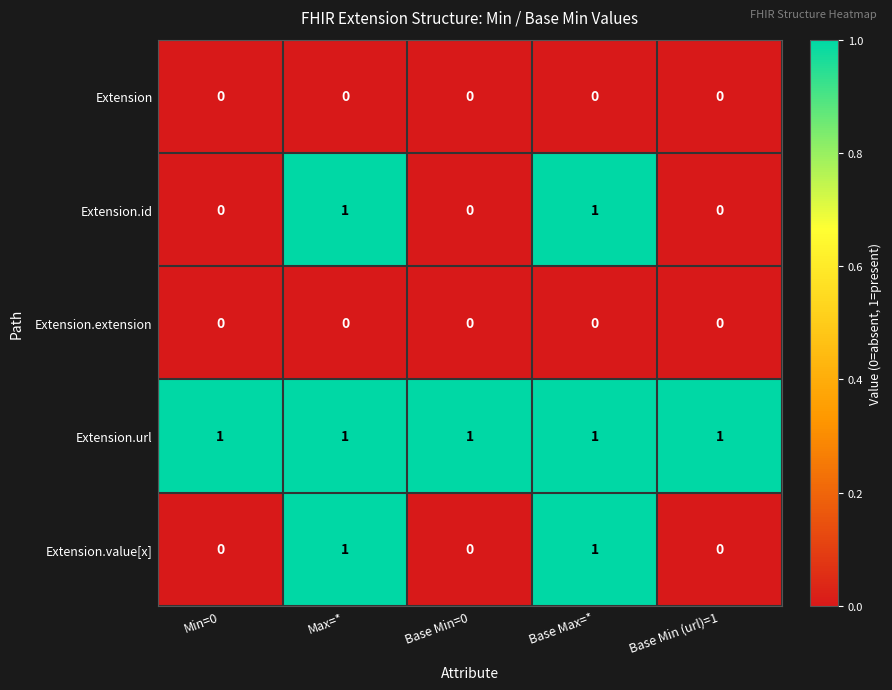

Which series has the largest total across all categories?

Extension.url